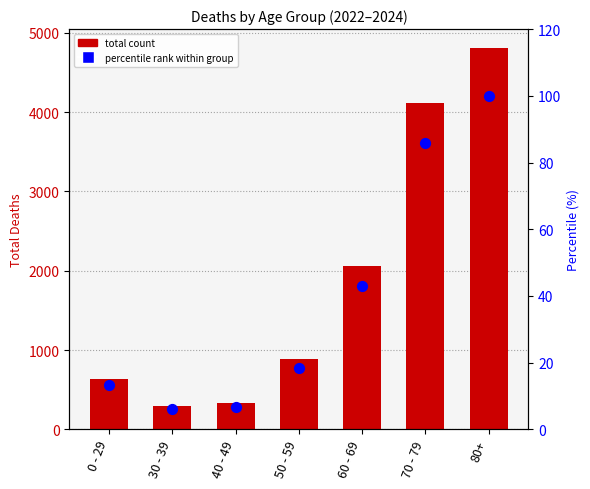

What are all the series names shown in the legend?

total count, percentile rank within group